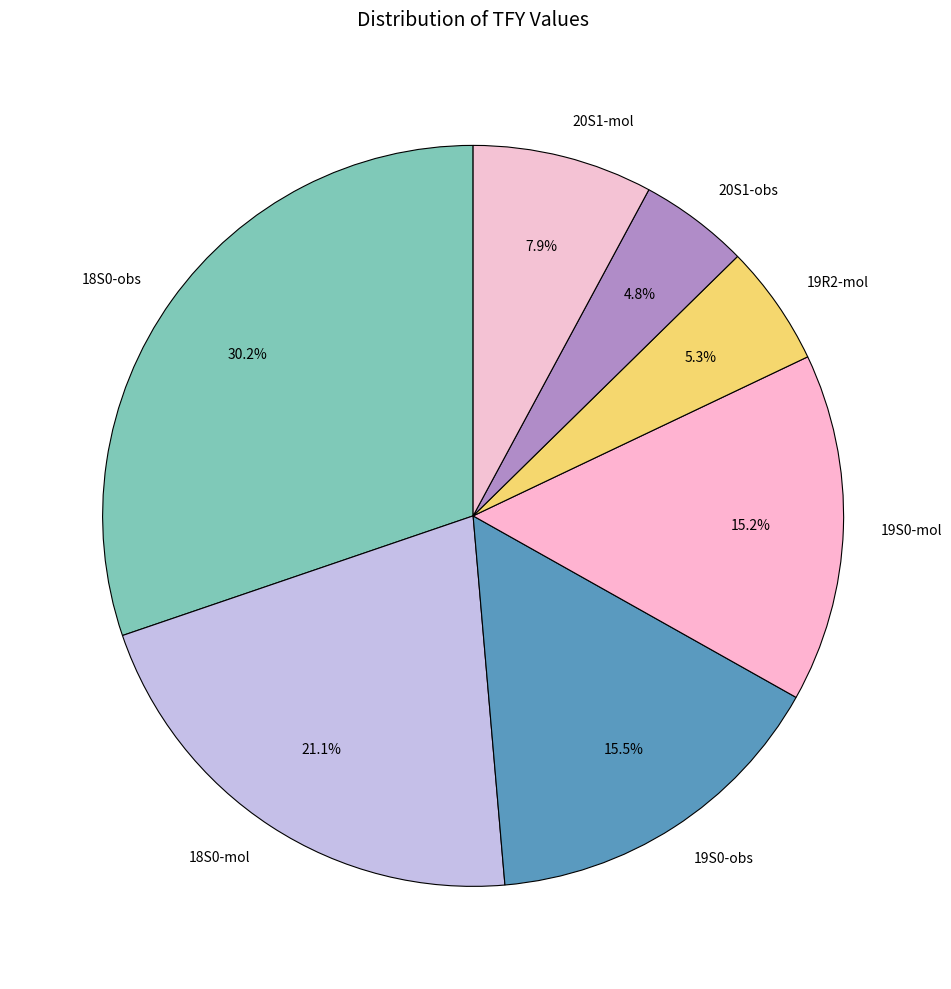

Combined, do 18S0-obs and 19S0-mol account for over 50%?

No